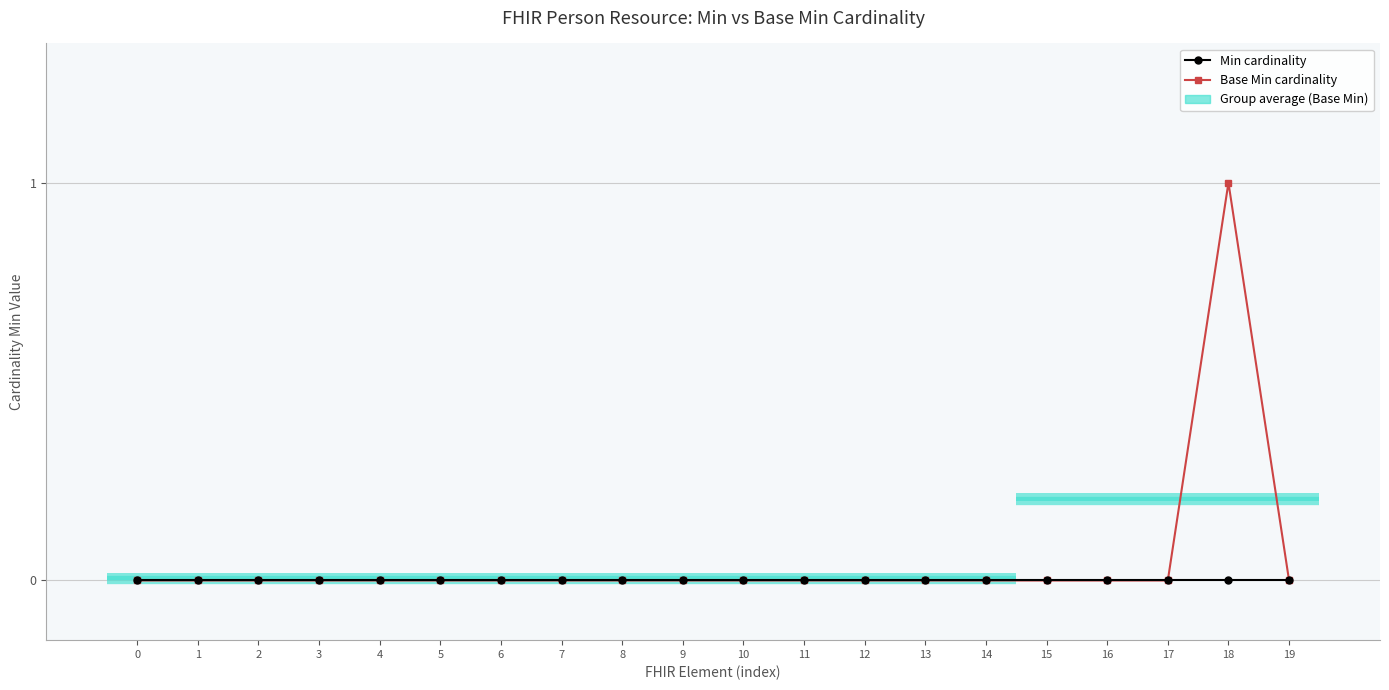

True or false: Min cardinality and Base Min cardinality cross at least once.

False